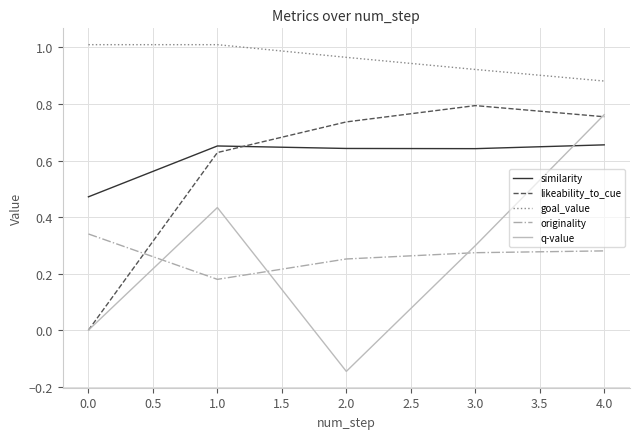

Is it true that originality equals 0.3 at 0.0?

True